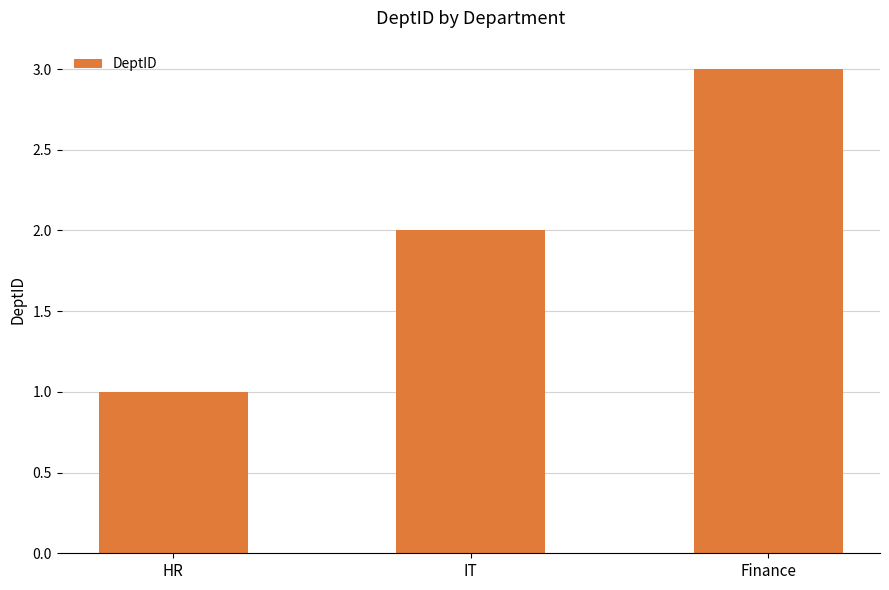

What is the value of the 2nd bar from the left?

2